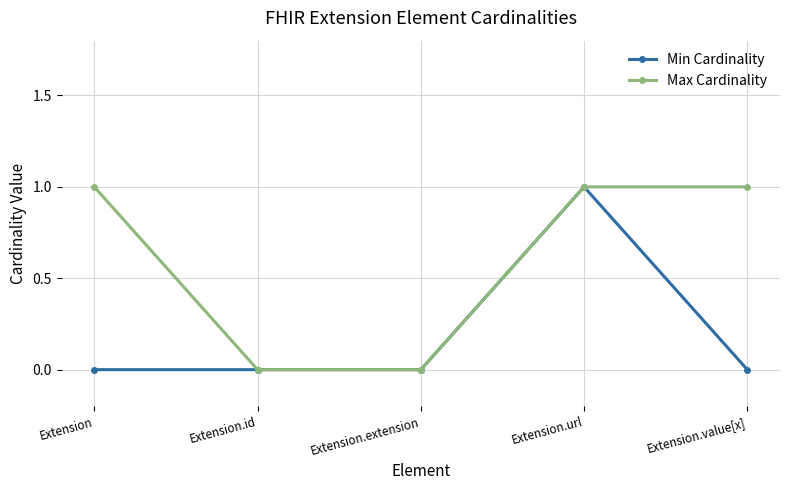

Does the chart have visible grid lines?

Yes